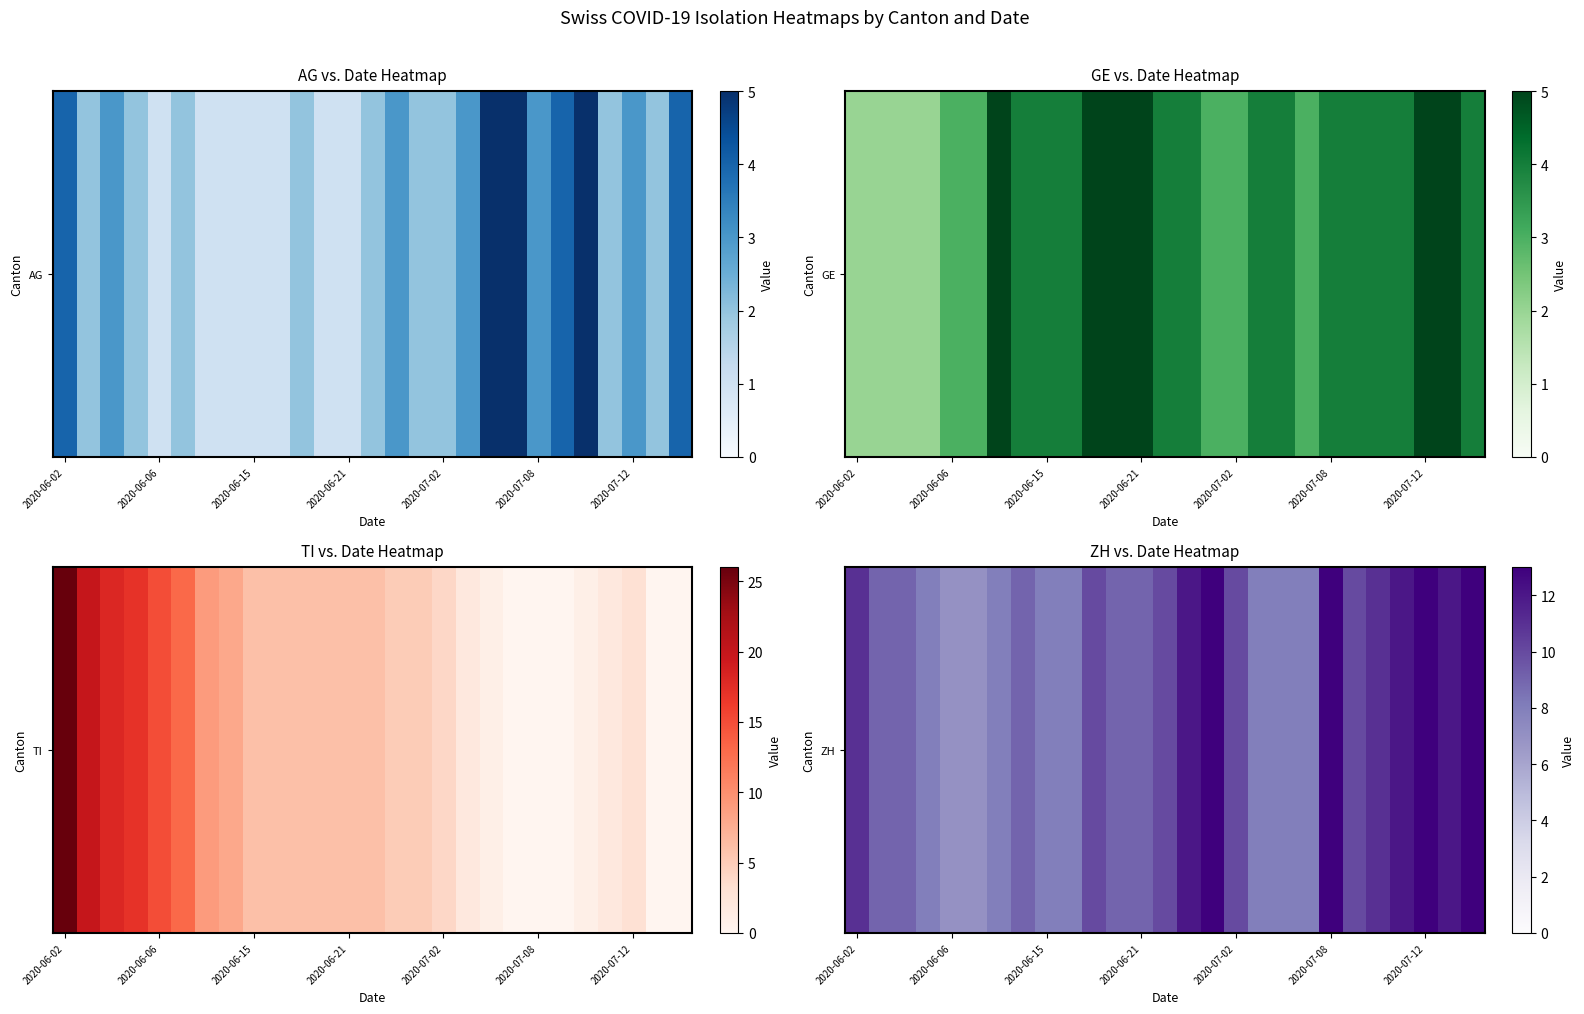

Which has a higher value, 14 or 21?

14